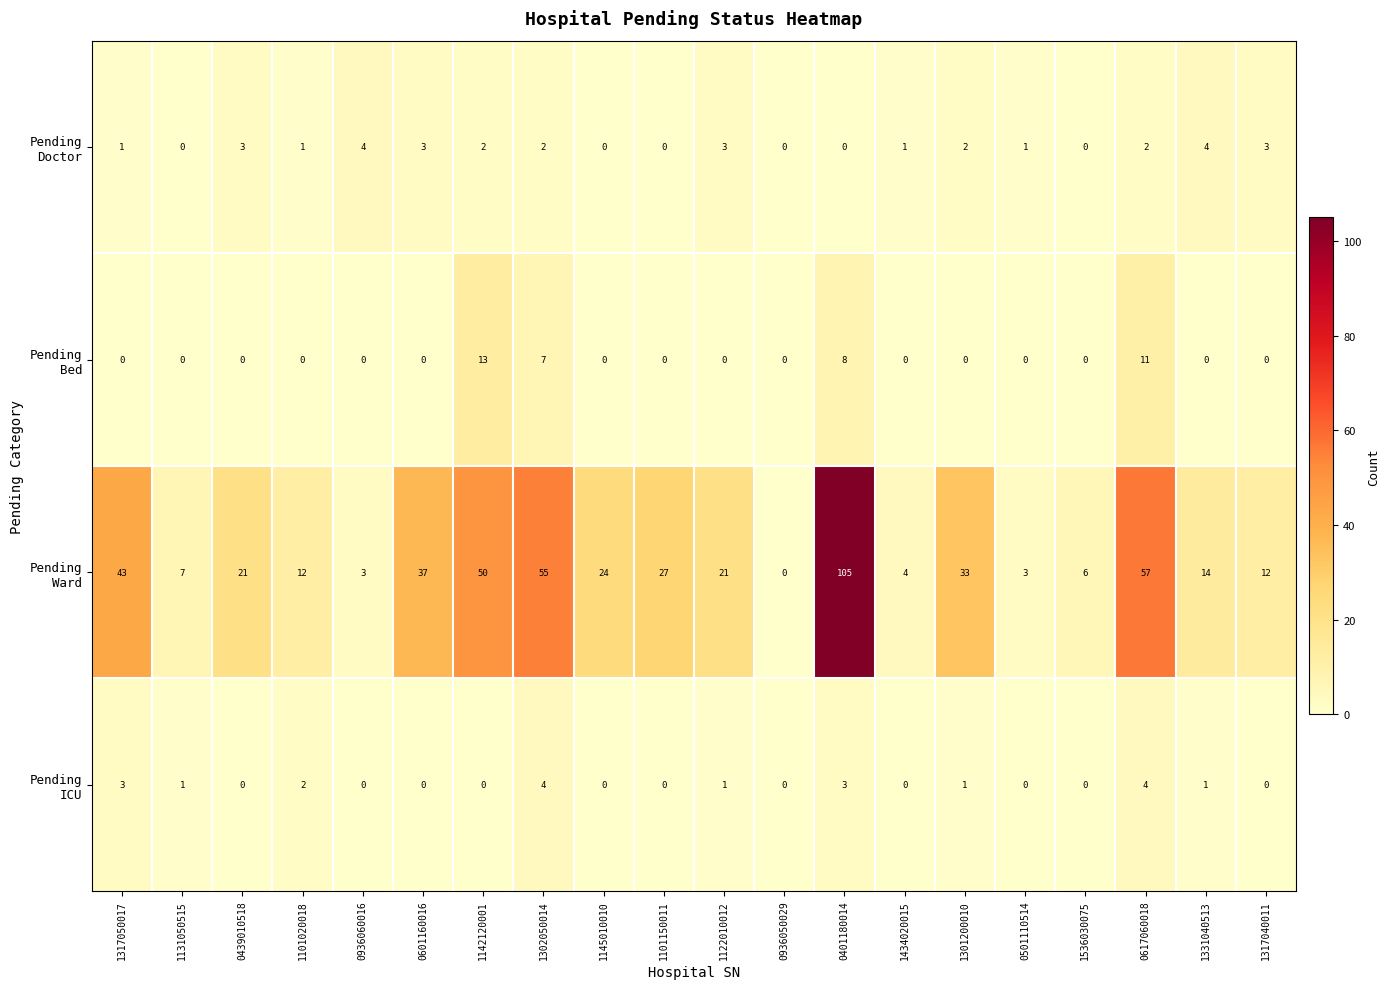

At which category is the sum across all series the highest?

0401180014